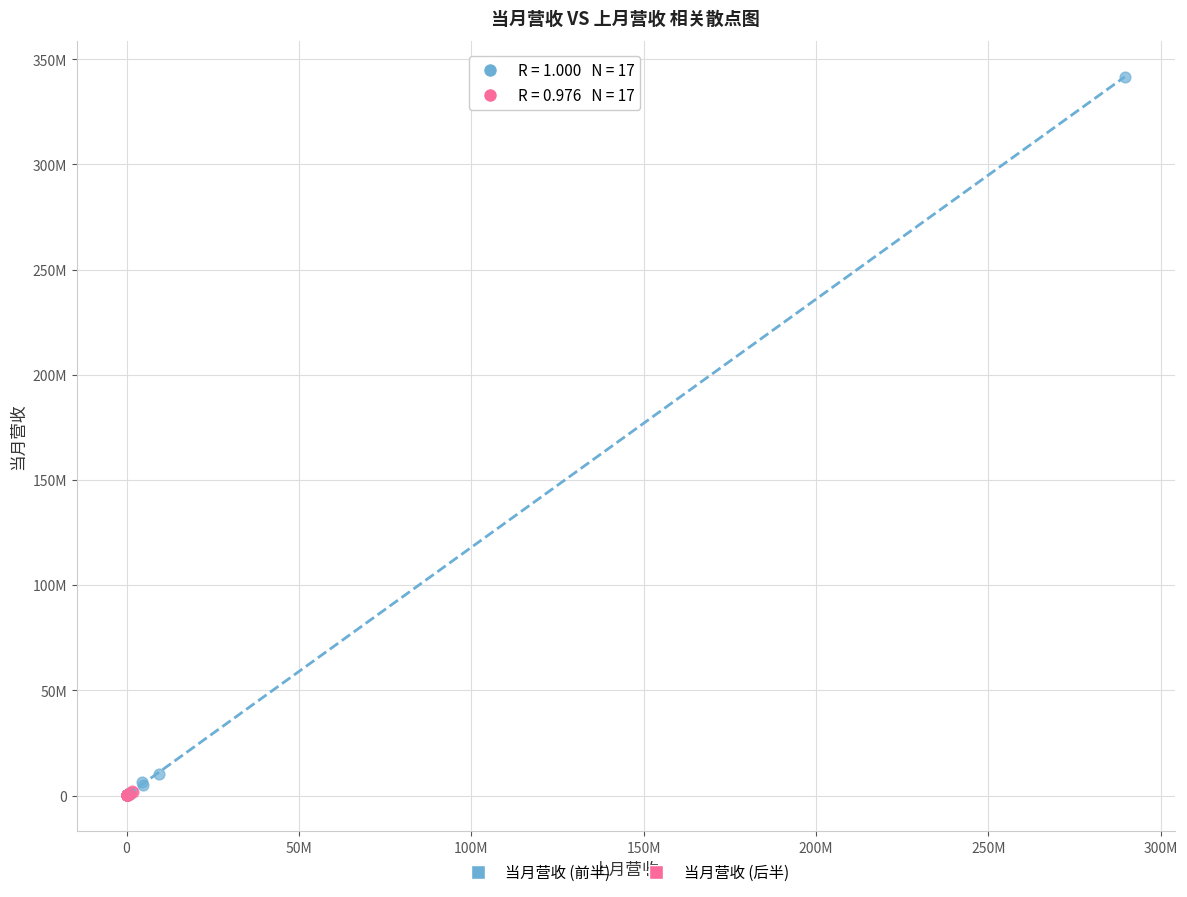

Which series reaches the maximum Y coordinate?

当月营收 (前半)